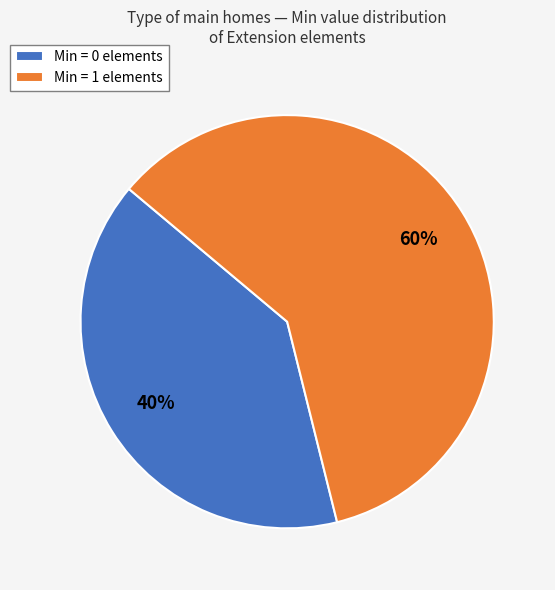

Do Min = 0 elements and Min = 1 elements together represent more than half of the pie?

Yes